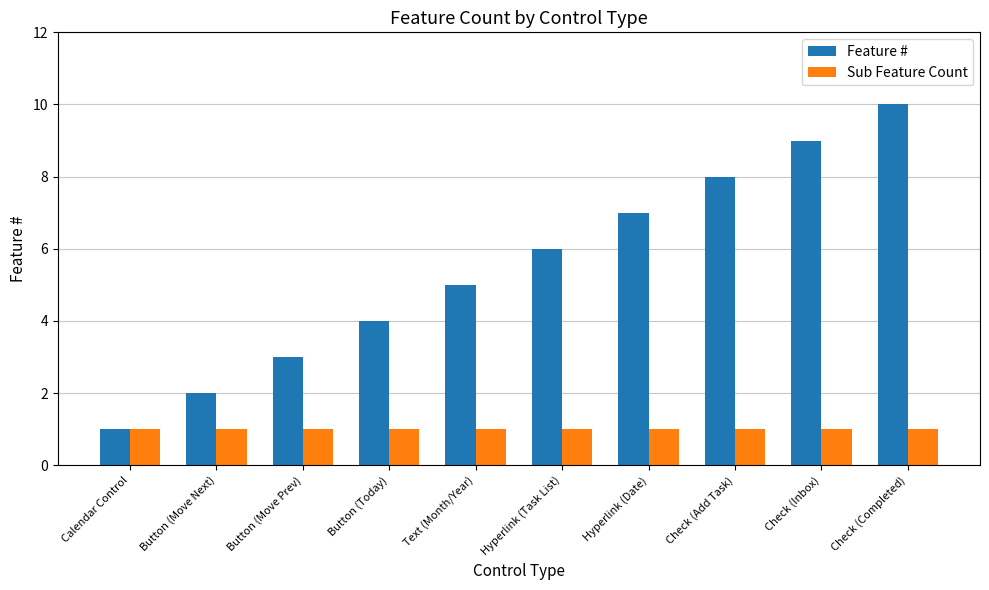

Which series has the largest total across all categories?

Feature #